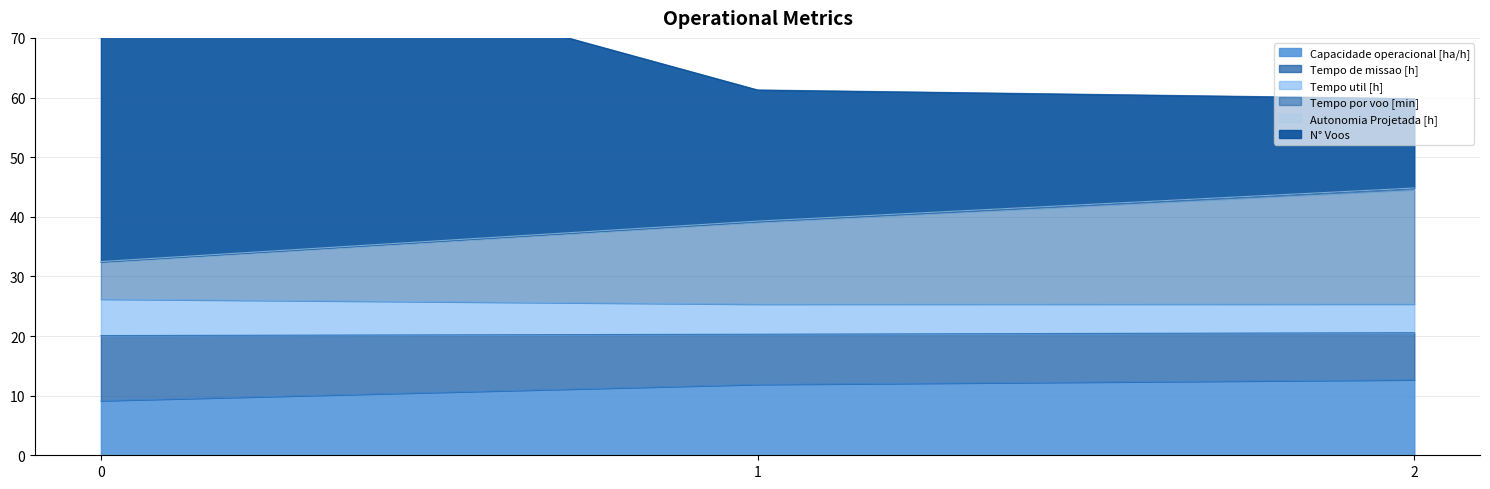

The Capacidade operacional [ha/h] series shows 12.7 at 2. True or false?

True